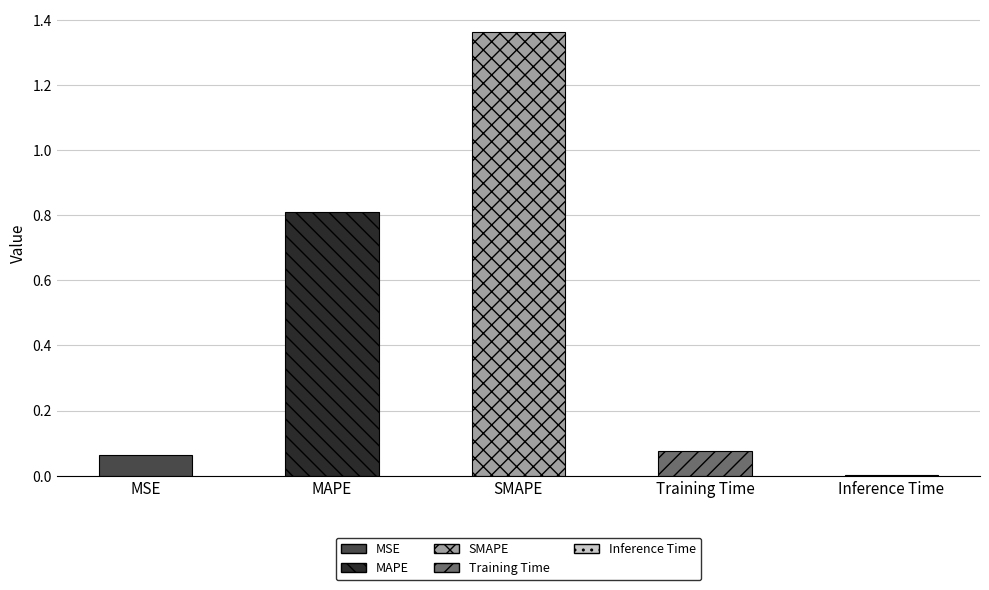

At which category does the chart reach its peak across all series?

SMAPE